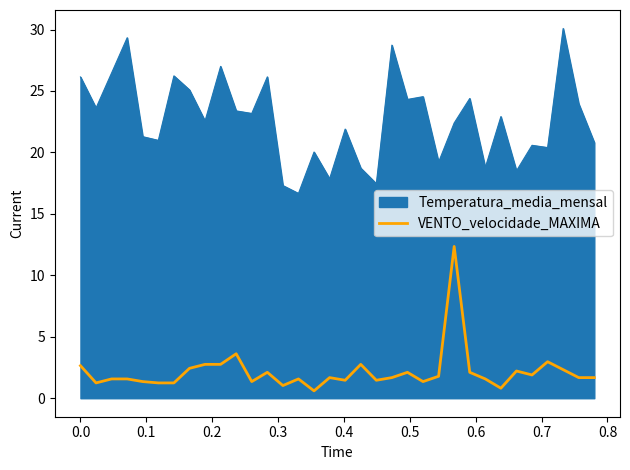

What is the lowest value of the Temperatura_media_mensal series?

16.7